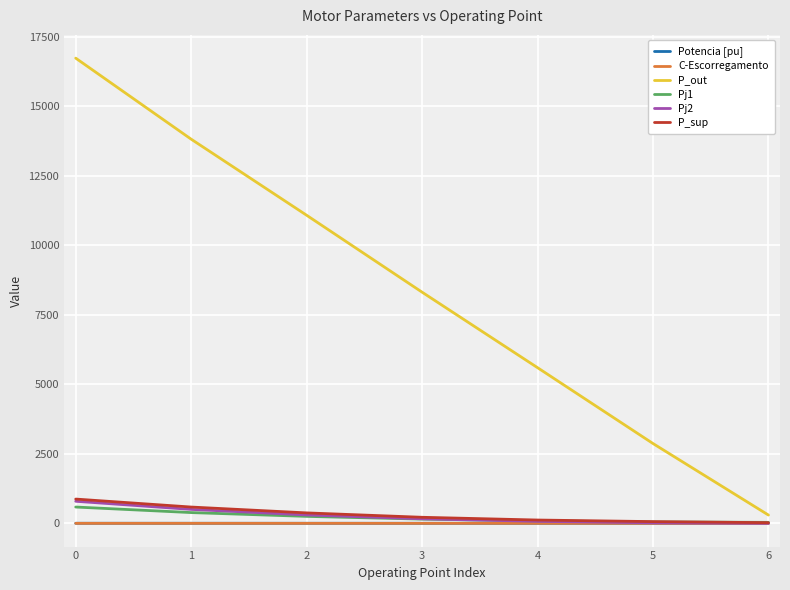

What is the sum of all Potencia [pu] values?

6.1